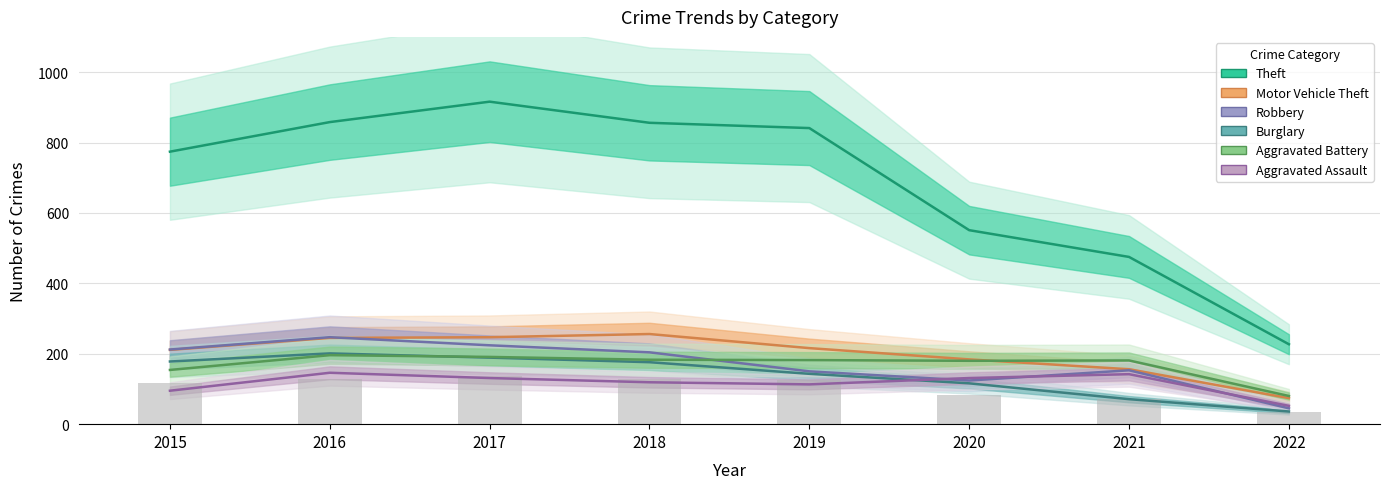

How many data points in Aggravated Assault are less than 131?

4